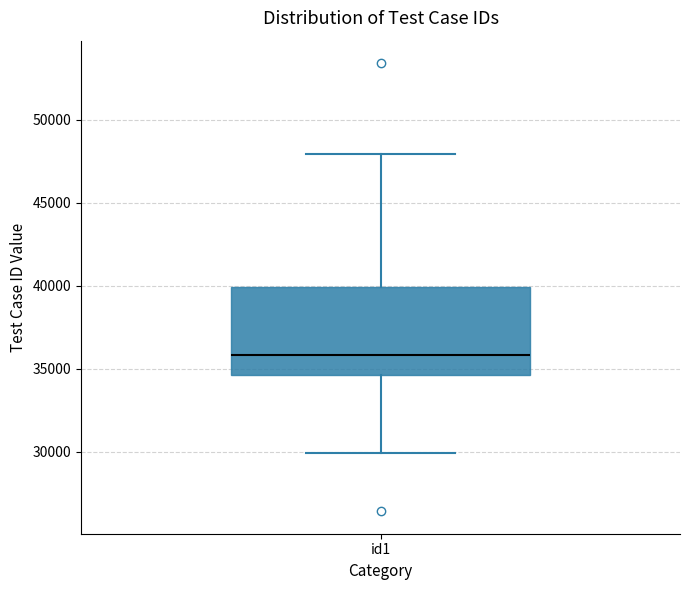

Transcribe this box plot: give where the median line is, the range the box spans, and where the two whiskers end, as read against the y-axis. The values are not printed on the chart, so give them approximately, as read against the axis.

median 36000, box 34500 to 40000, whiskers 30000 to 48000